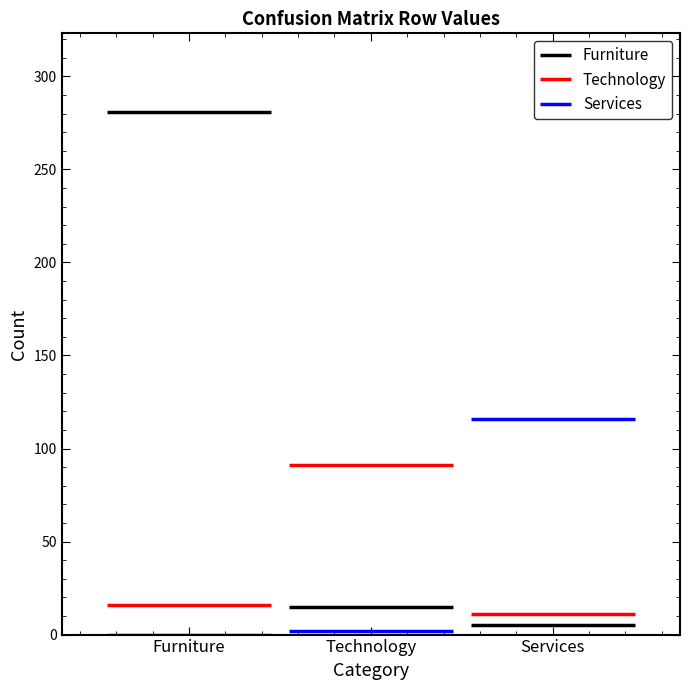

How many data points in Technology are less than 16?

1